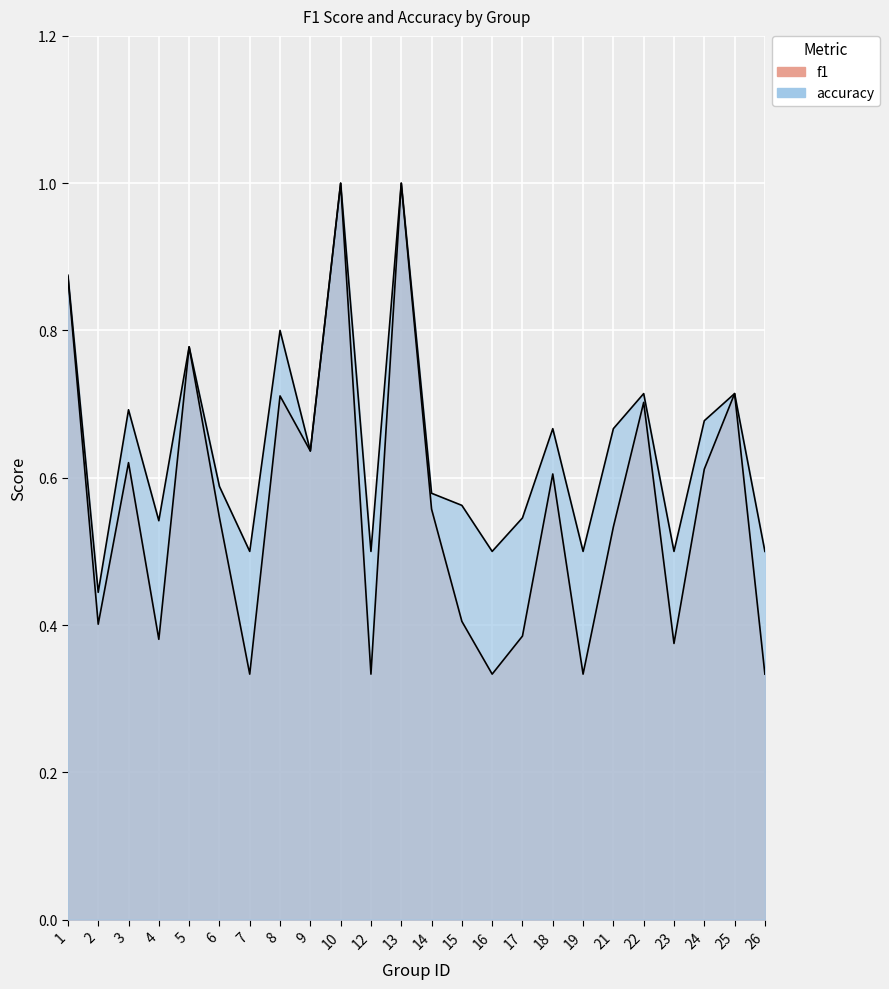

Which series has the widest spread of values?

f1